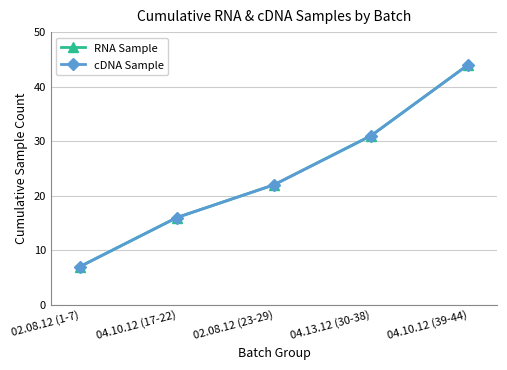

Which category has the lowest value in the RNA Sample series?

02.08.12 (1-7)